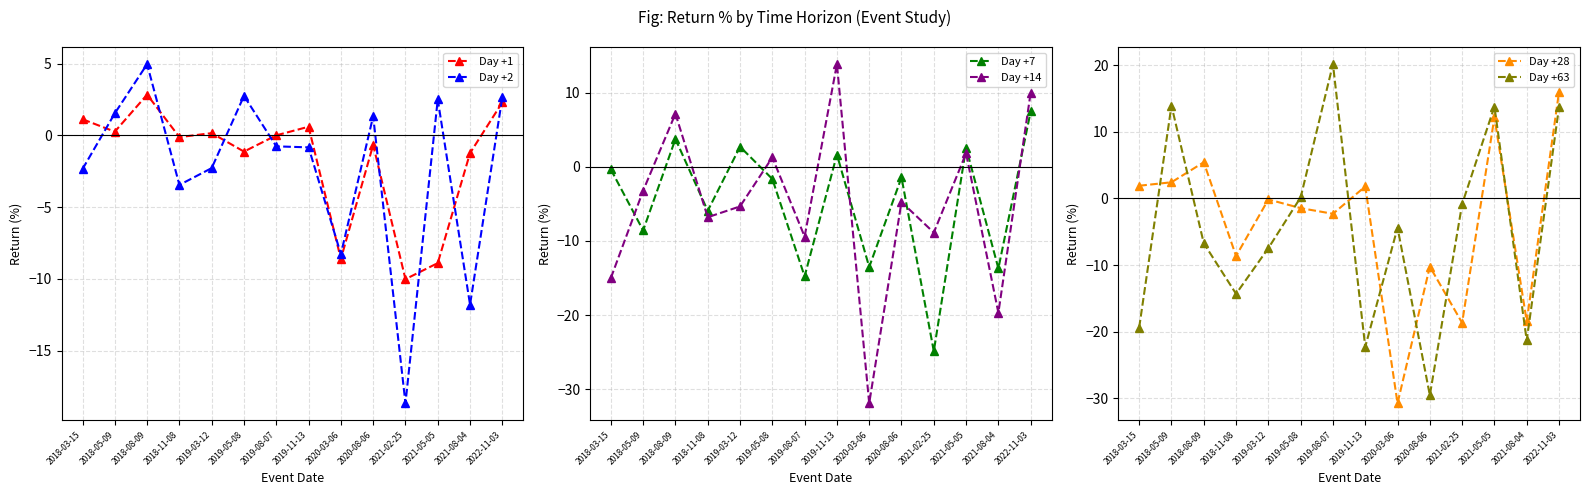

What is the total value across all series at 2019-11-13?

-5.1